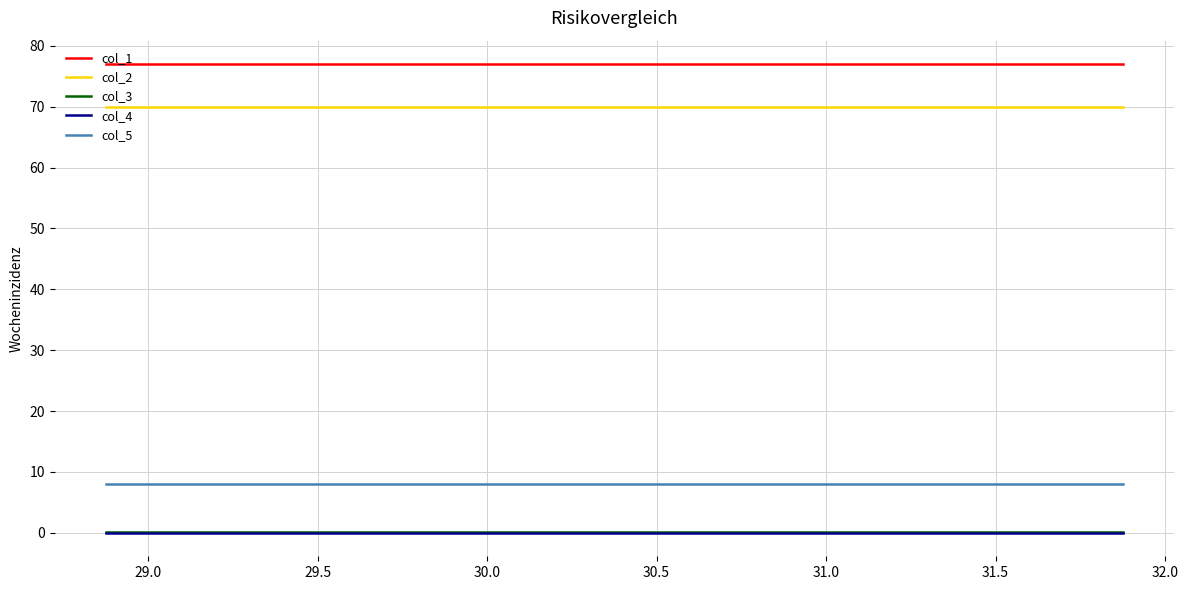

What is the spread (max minus min) of values at 31.0?

77.0